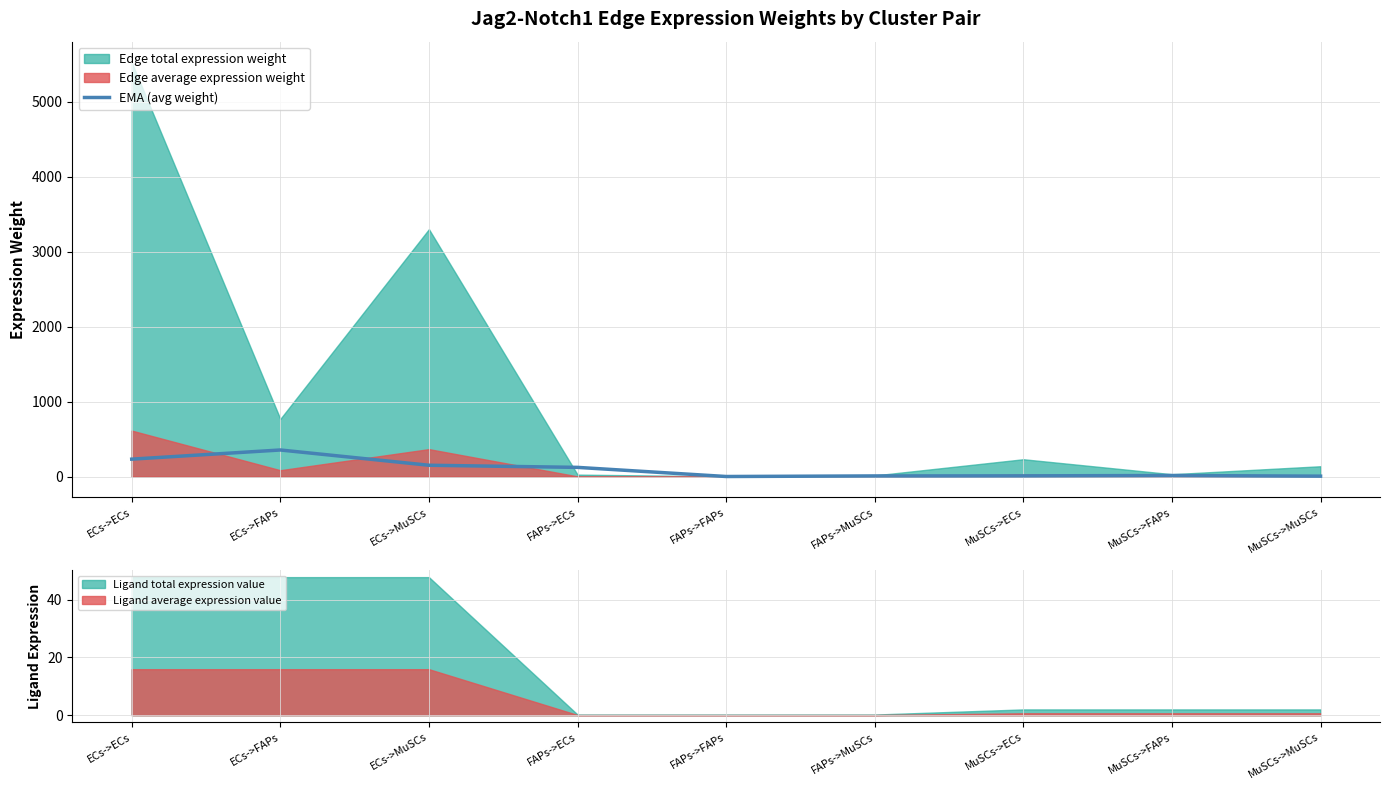

What value does the data have at FAPs->FAPs?

1.7